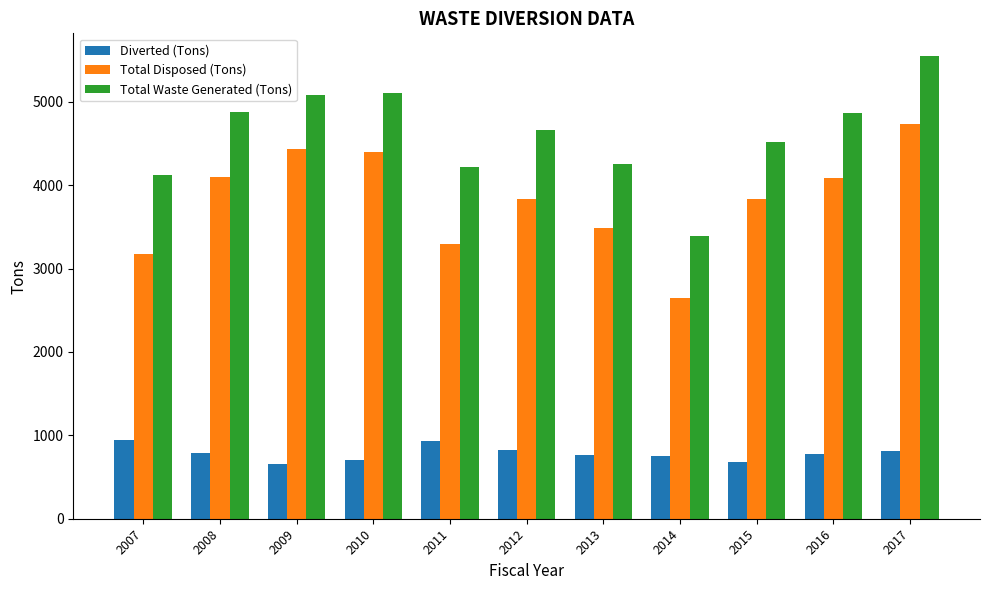

How many data points in Total Disposed (Tons) are less than 3840?

5